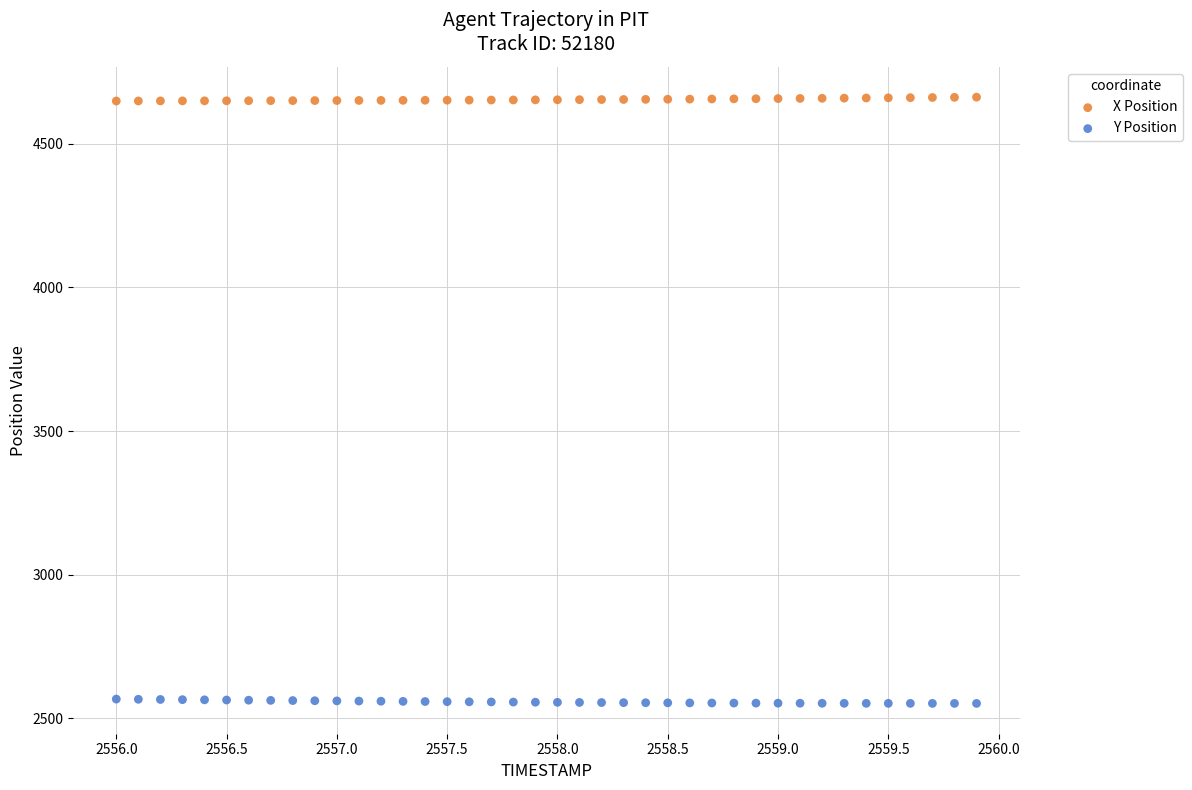

What are all the series names shown in the legend?

X Position, Y Position